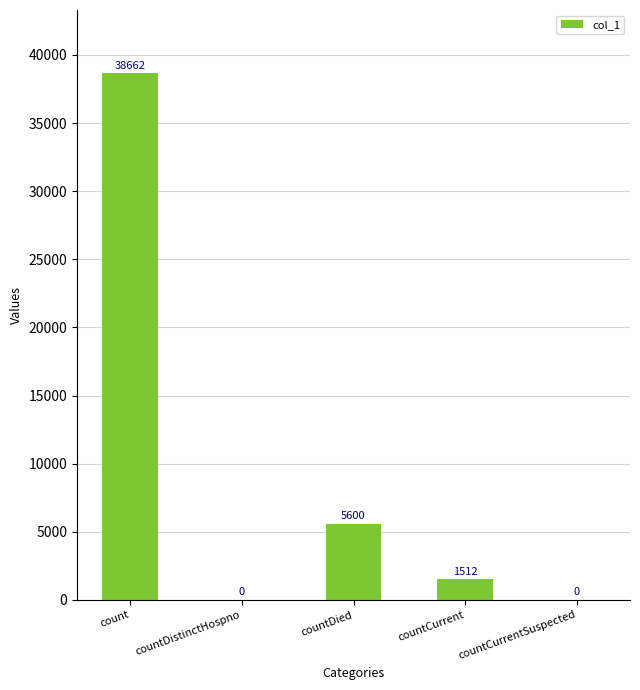

What value does the data have at countCurrent, to the nearest 10?

1510